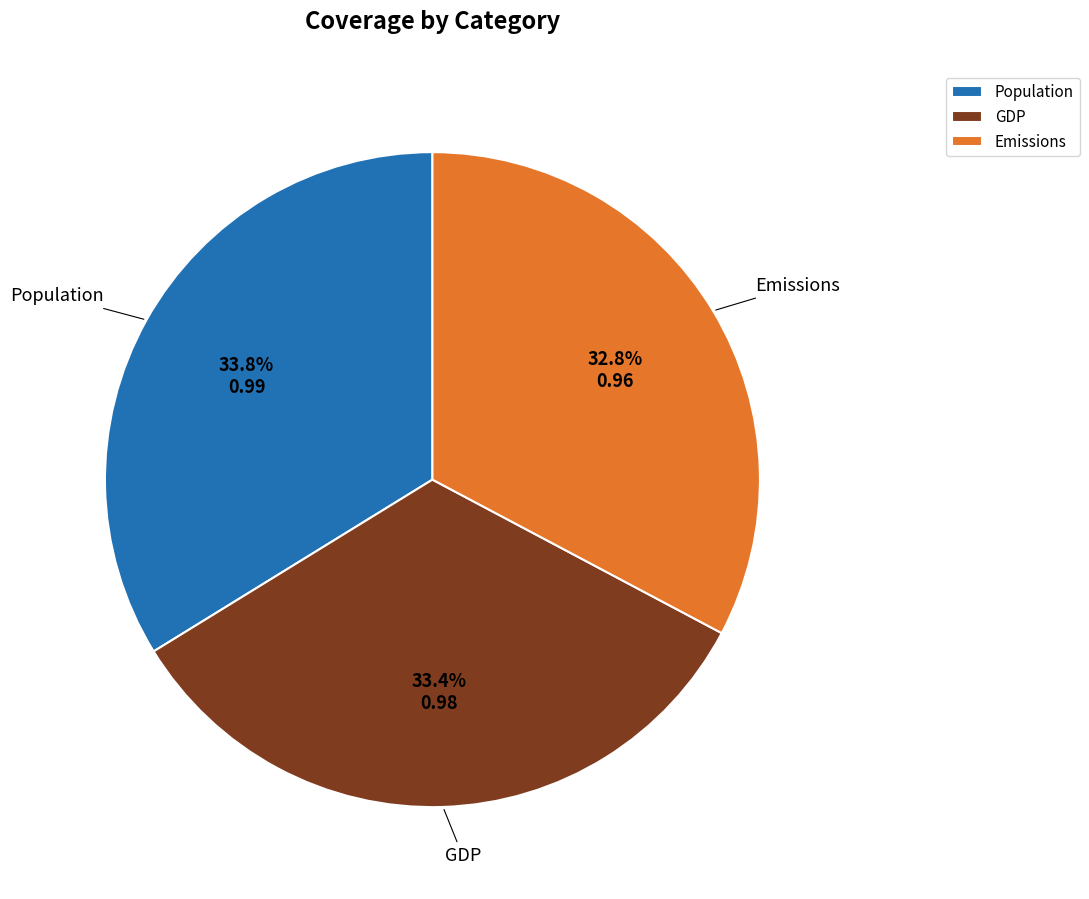

To the nearest percent, what is the difference between the Emissions and Population slice percentages?

1%